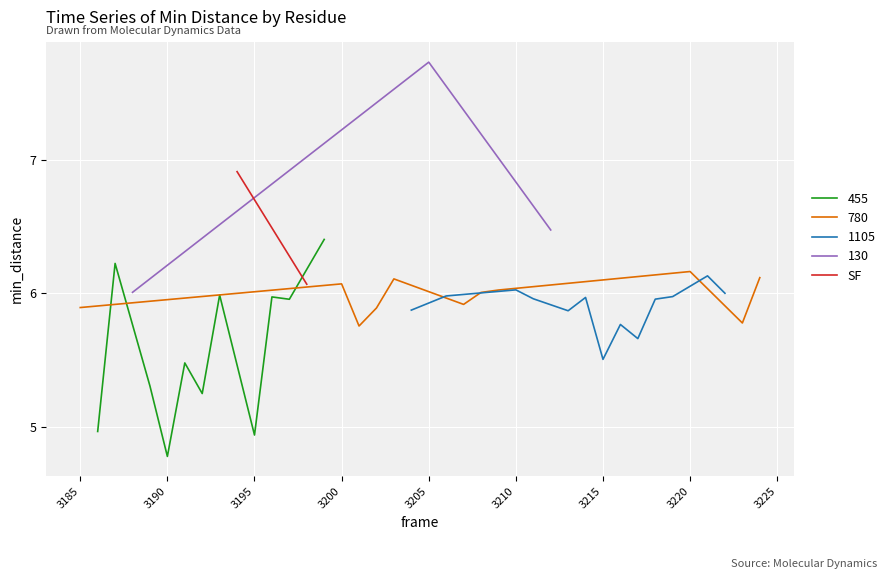

What is the lowest value of the 455 series?

4.8